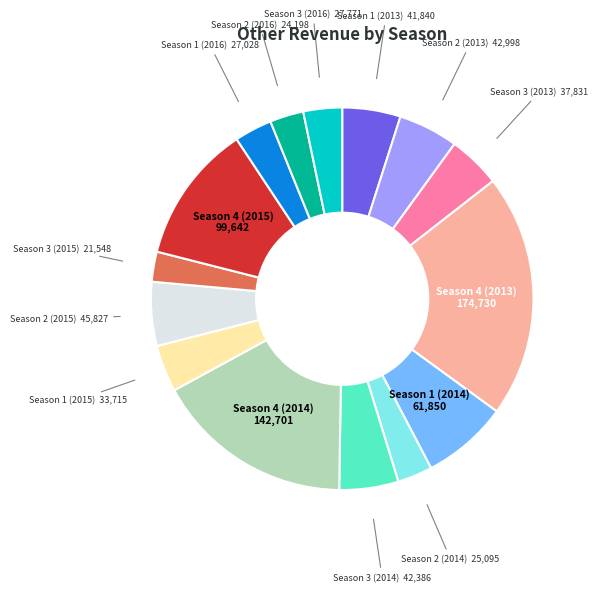

Is there a majority slice in this chart?

No